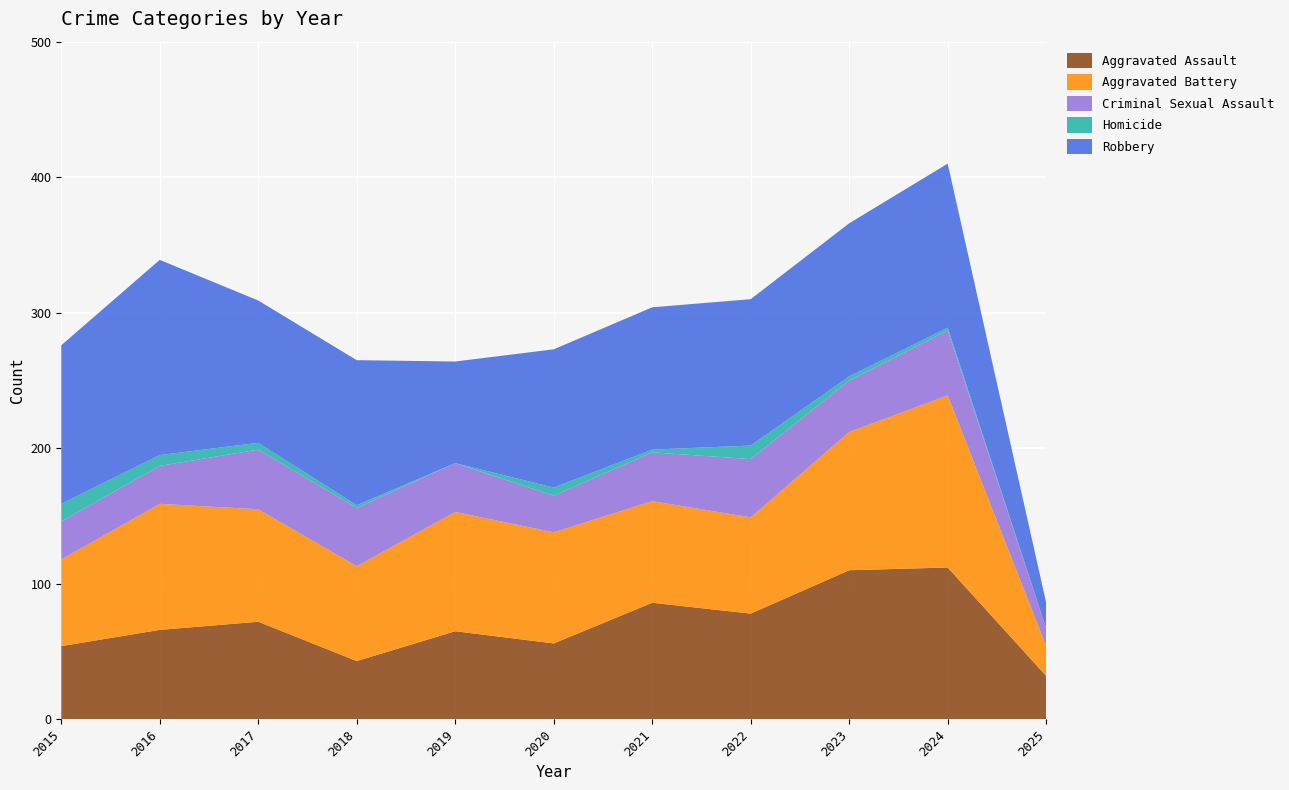

Reading left to right, what are all the values shown in this chart?

Aggravated Assault: 2015=54	2016=66	2017=72	2018=43	2019=65	2020=56	2021=86	2022=78	2023=110	2024=112	2025=32
Aggravated Battery: 2015=64	2016=93	2017=83	2018=70	2019=88	2020=82	2021=75	2022=71	2023=102	2024=127	2025=22
Criminal Sexual Assault: 2015=28	2016=28	2017=44	2018=43	2019=36	2020=27	2021=36	2022=43	2023=38	2024=48	2025=13
Homicide: 2015=13	2016=8	2017=5	2018=2	2019=0	2020=6	2021=2	2022=10	2023=3	2024=2	2025=0
Robbery: 2015=117	2016=144	2017=105	2018=107	2019=75	2020=102	2021=105	2022=108	2023=113	2024=121	2025=19